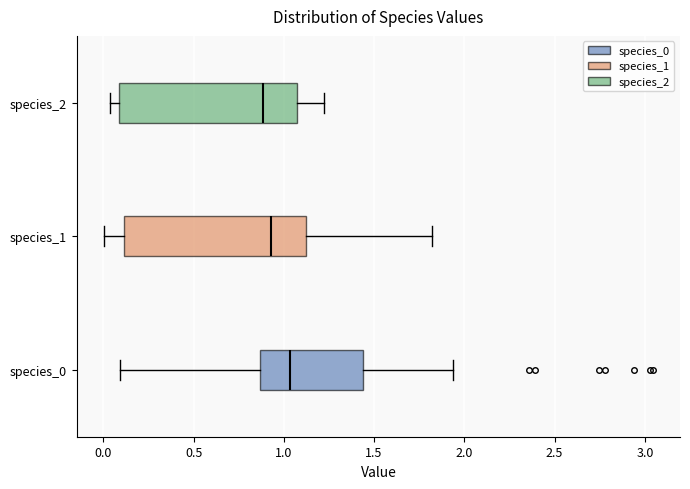

Which box's median line is the furthest to the right?

species_0